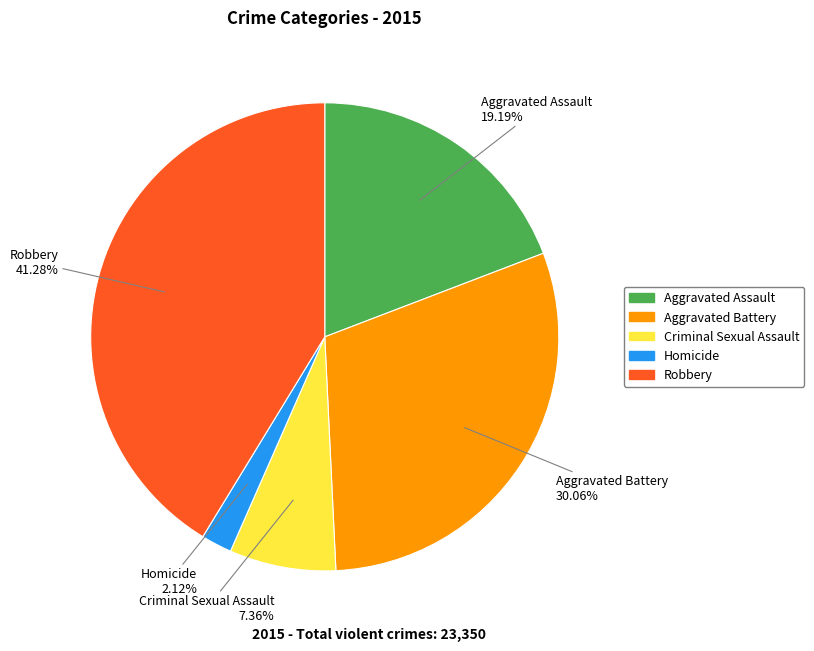

To the nearest percent, what is the difference between the largest and smallest slice percentages?

39%